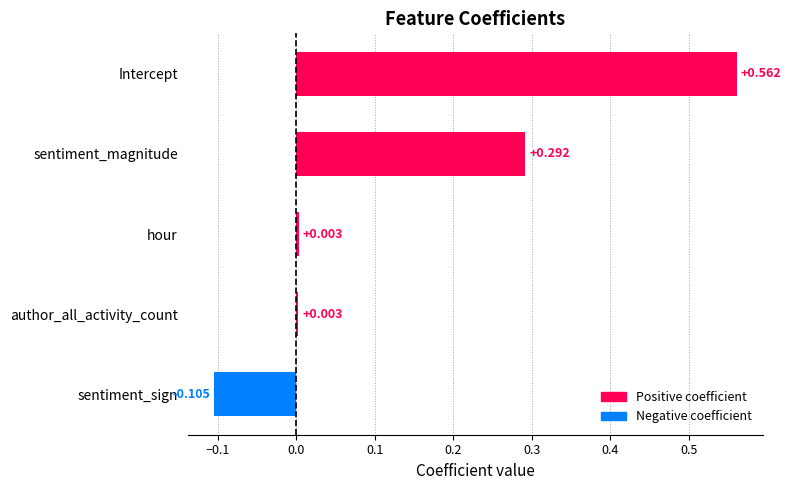

At which category does the chart reach its minimum across all series?

sentiment_sign